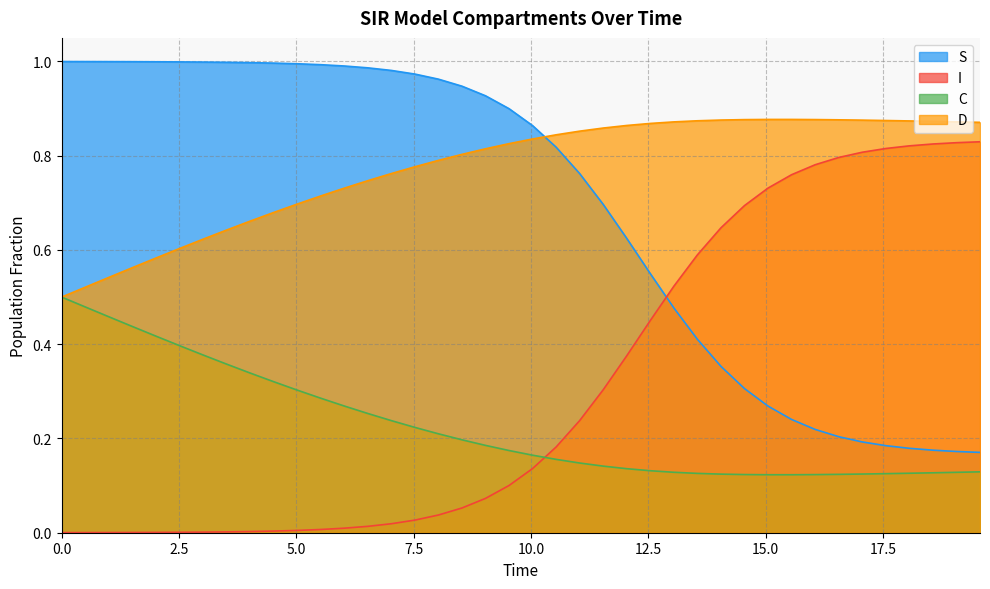

After their last crossing, which series has the higher values: I or S?

I